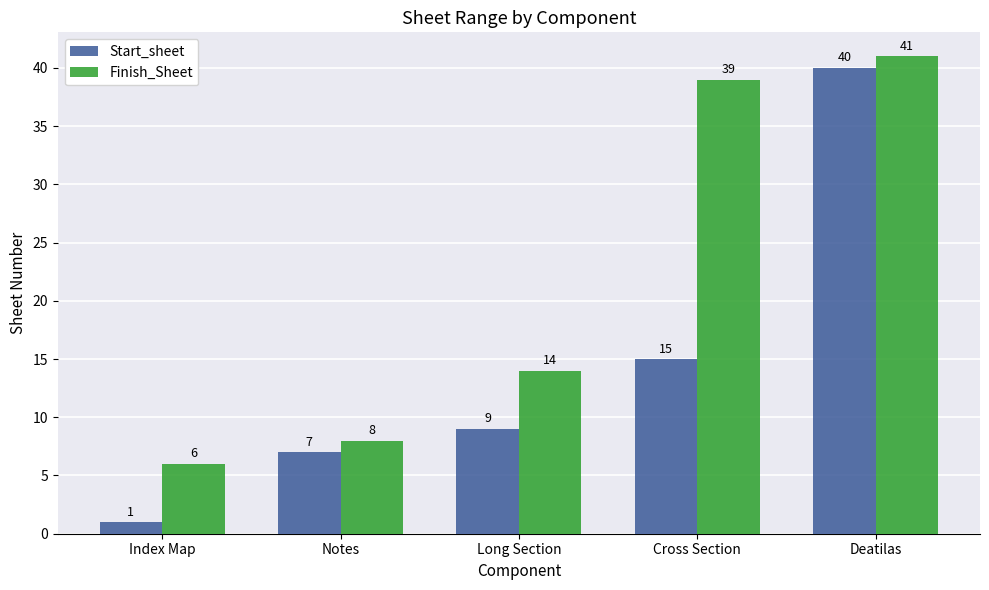

At which label is Start_sheet closest to 20?

Cross Section